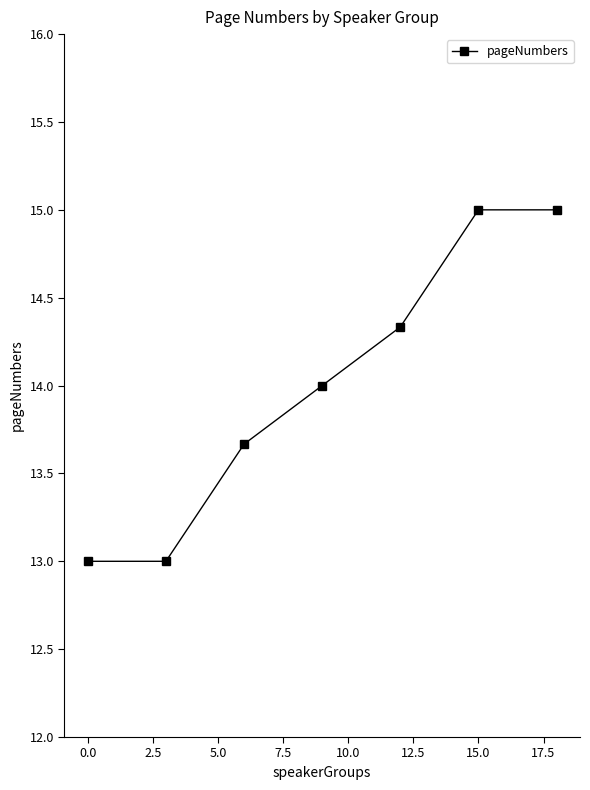

Reading left to right, extract all data points from this chart.

13.0	13.0	13.7	14.0	14.3	15.0	15.0